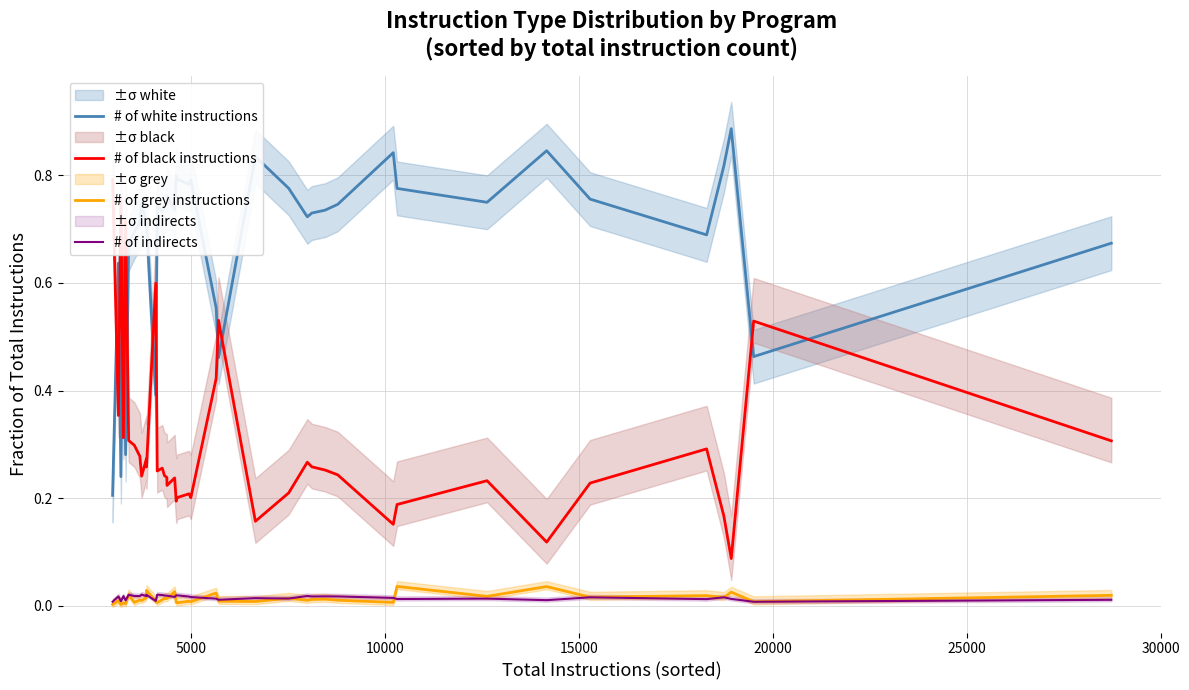

True or false: # of white instructions and # of indirects cross at least once.

False